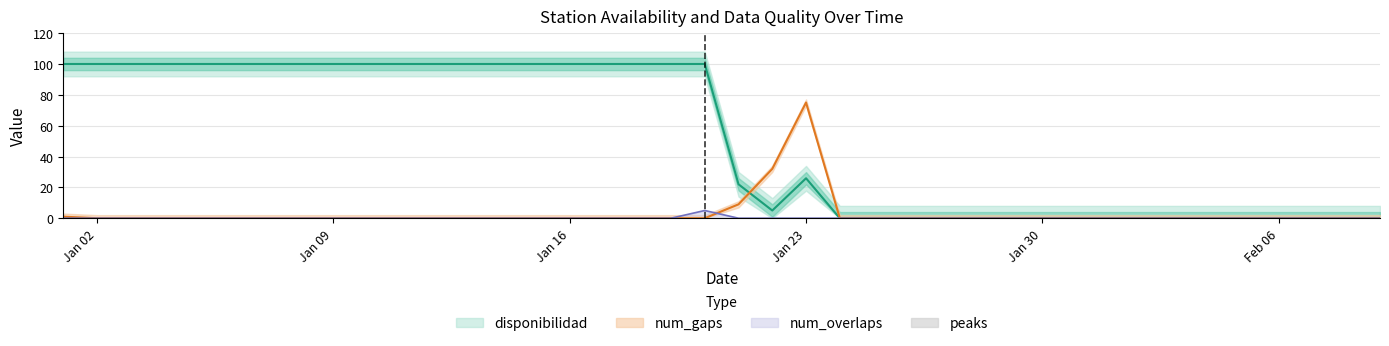

What position from the left is 2023-01-13?

13